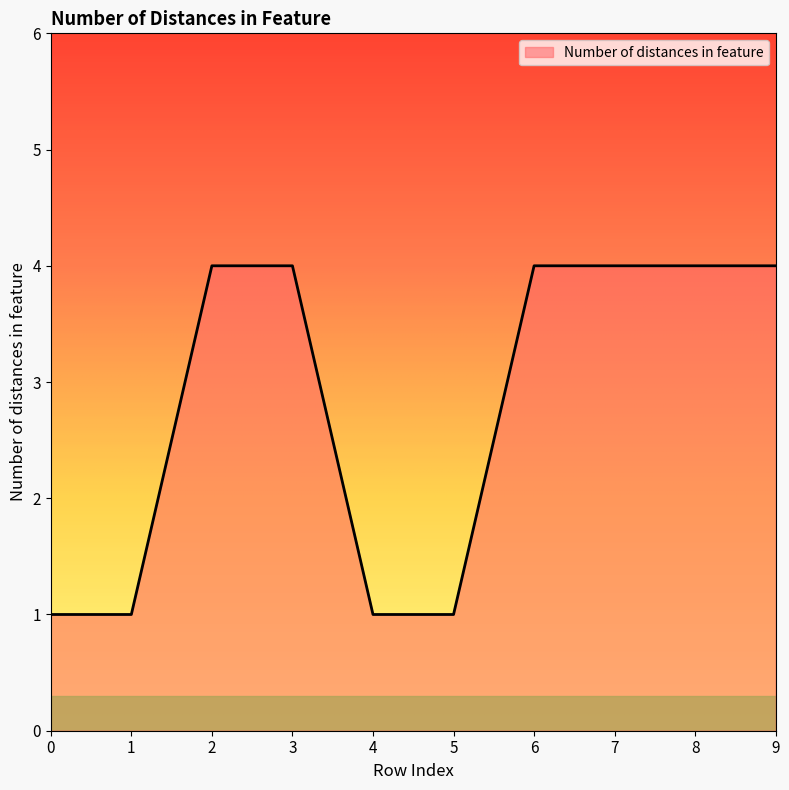

The chart shows a value of 1 at 4. True or false?

True